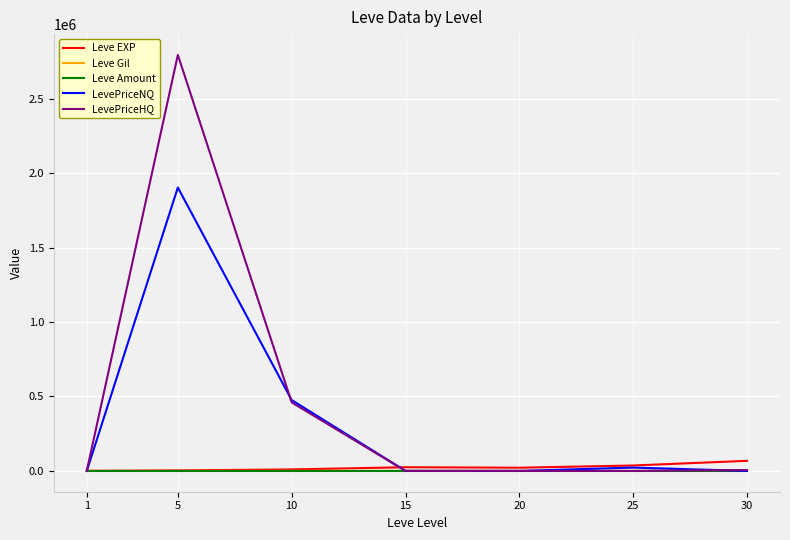

Which series has the widest spread of values?

LevePriceHQ